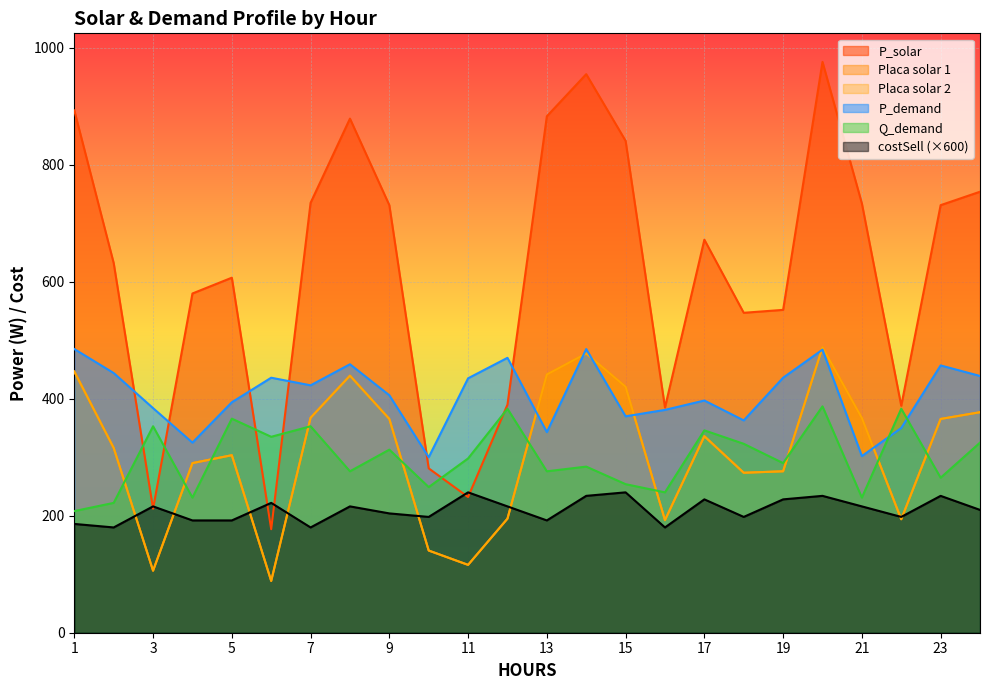

True or false: Q_demand has more than 1 interior local peaks.

True